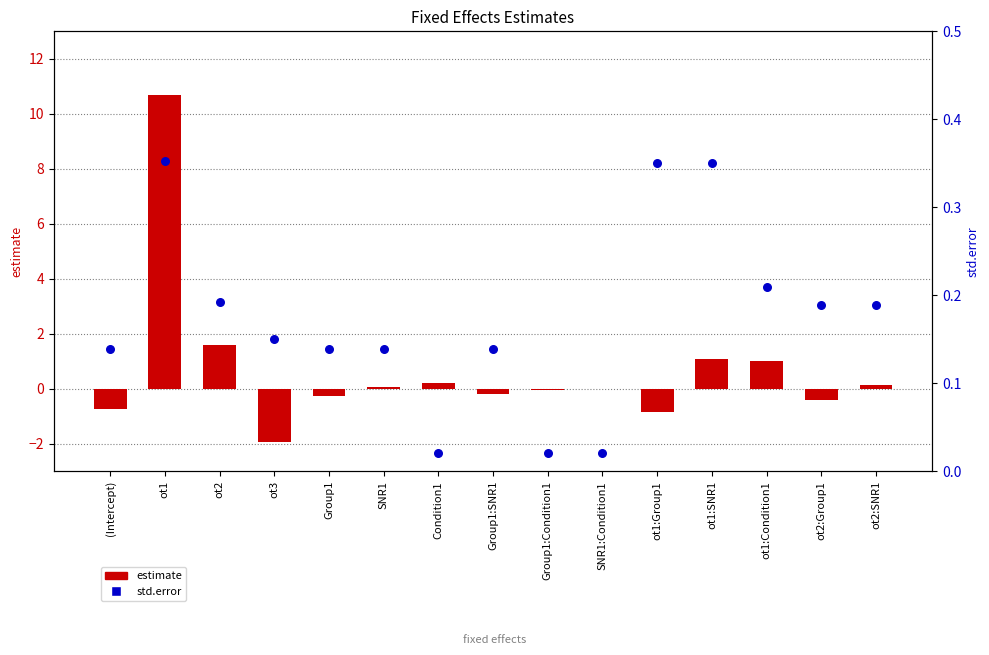

Which series has the widest spread of Y values?

estimate